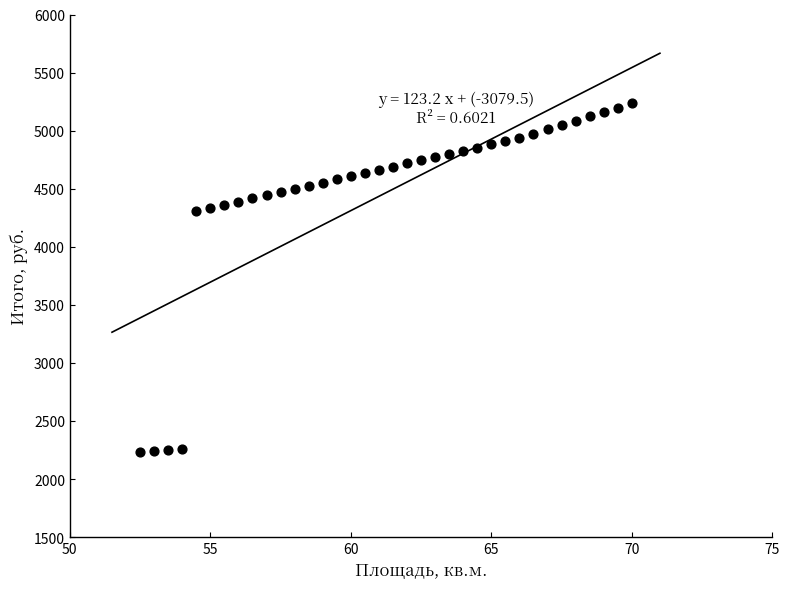

What is the range of Y values (max minus min)?

3002.5